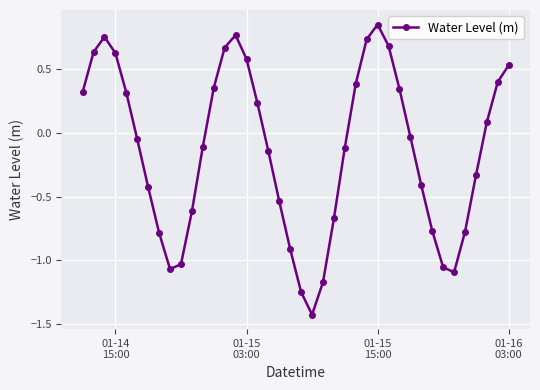

What is the difference between the maximum and minimum values?

2.3